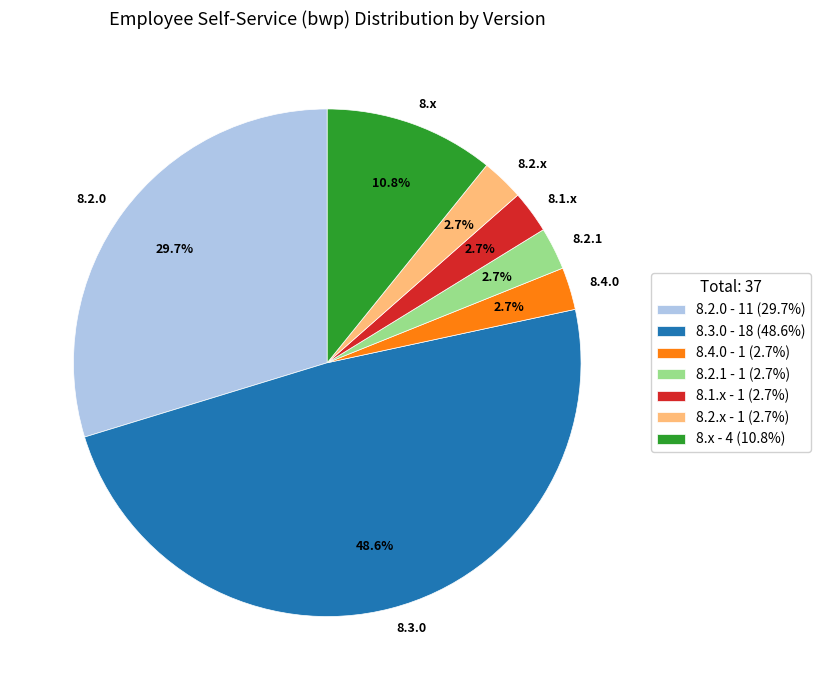

Count the number of slices in the pie.

7